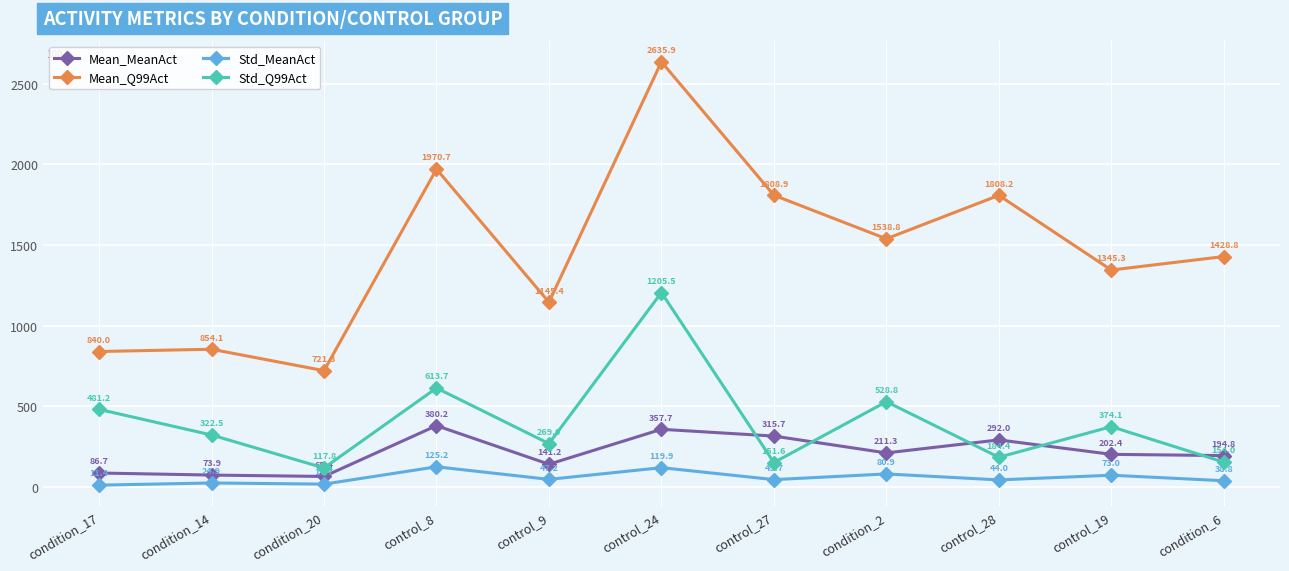

Read the Mean_Q99Act value at condition_6.

1428.8